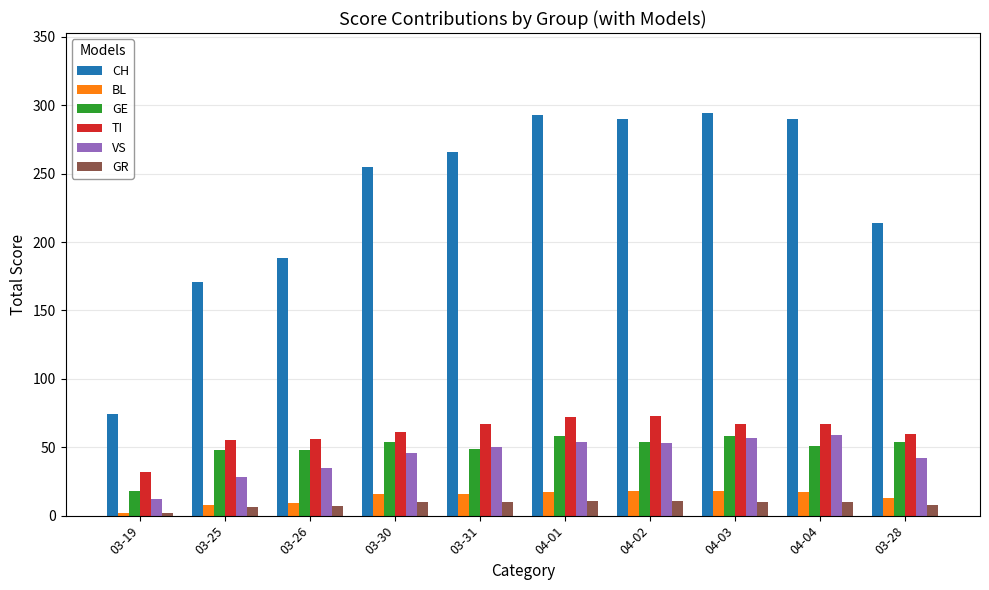

Which category has the lowest value across all series?

03-19